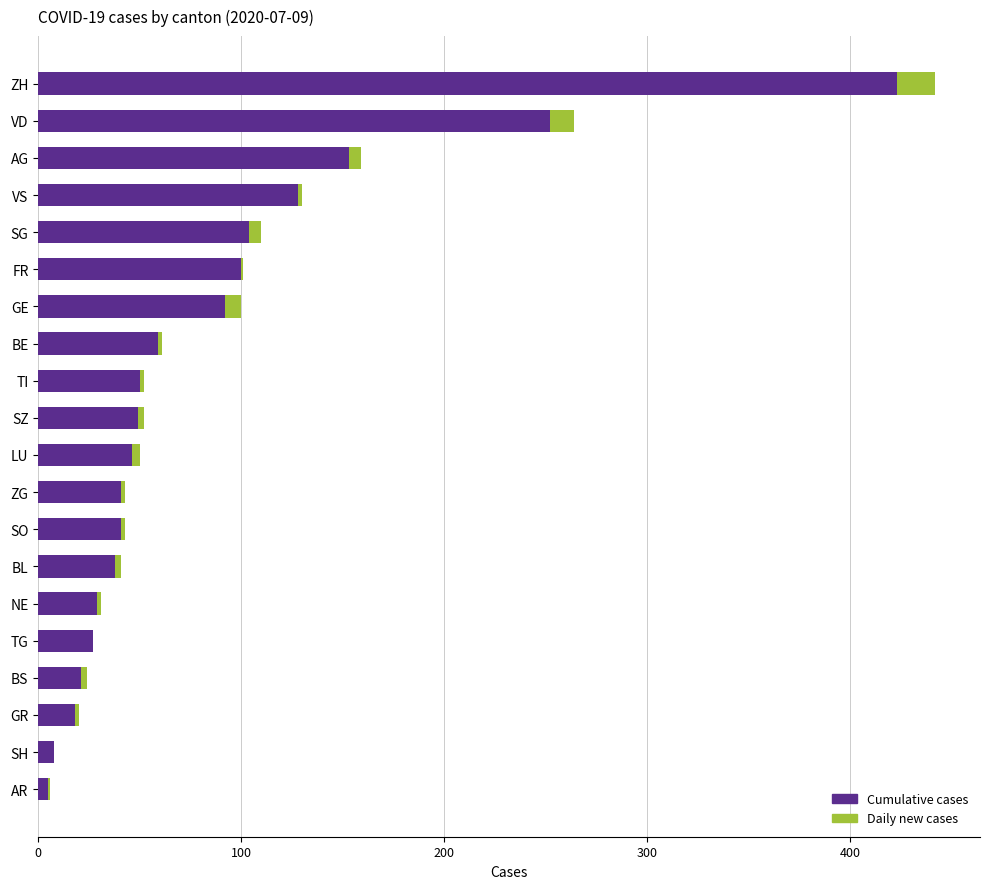

At which category is the sum across all series the highest?

ZH